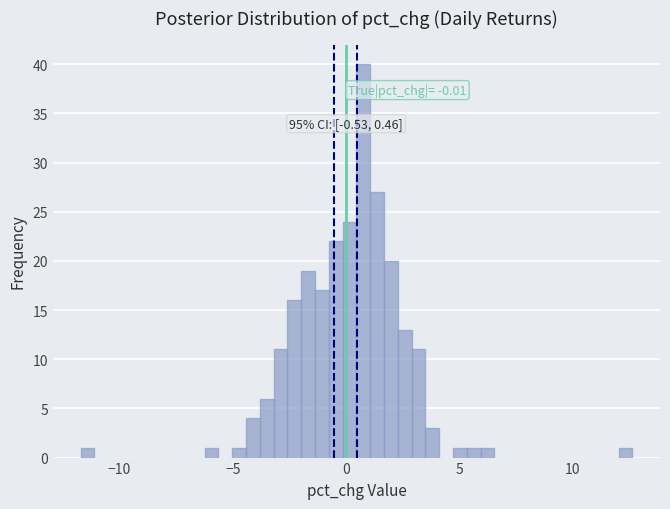

Around what value on the x-axis is the tallest bar? Give the approximate position of its centre, as read against the axis.

1.0